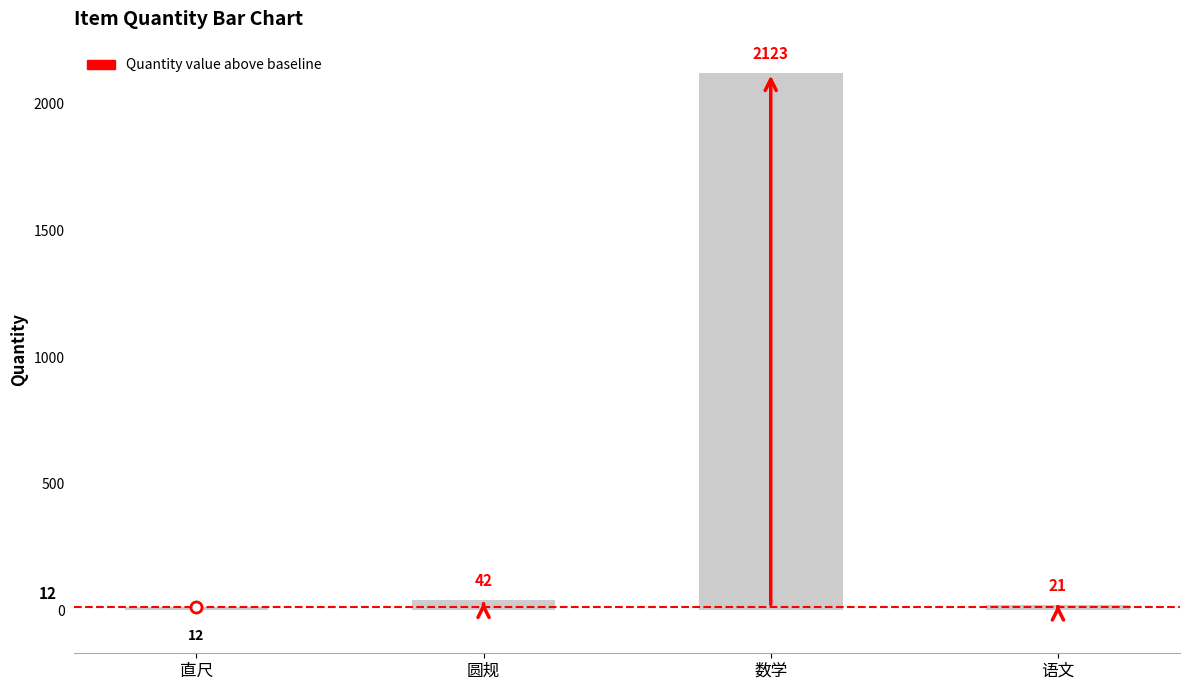

What is the change in value from 圆规 to 语文?

-21